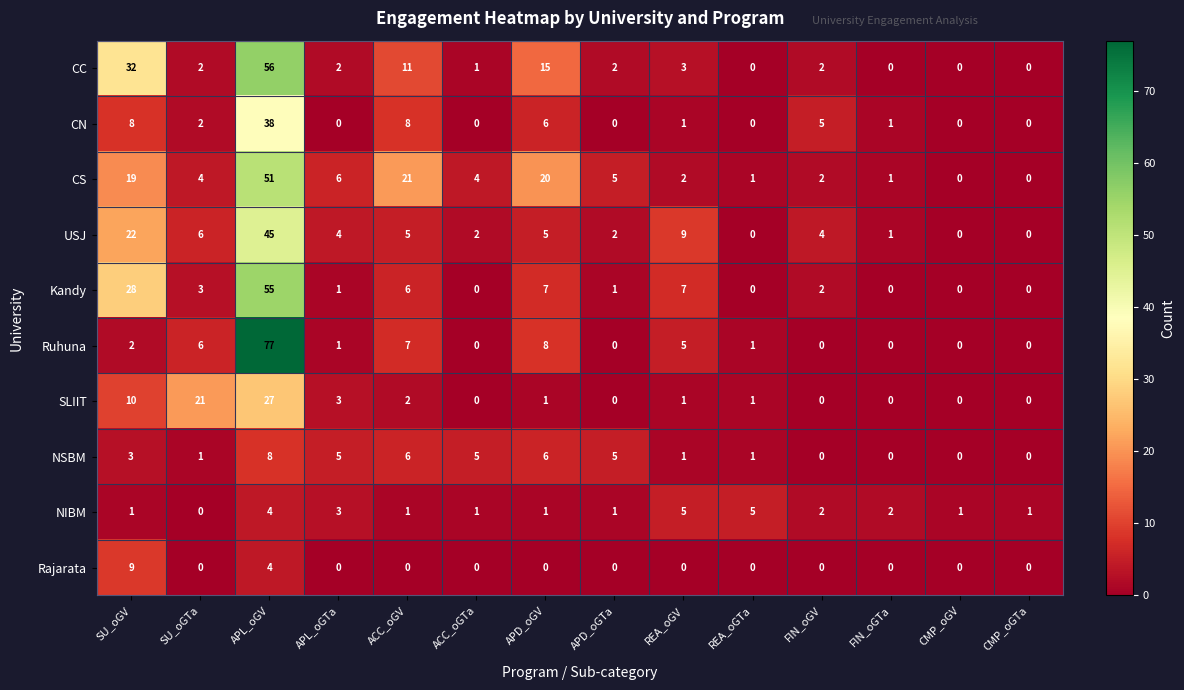

What is the difference between the CN values at FIN_oGV and CMP_oGV?

5